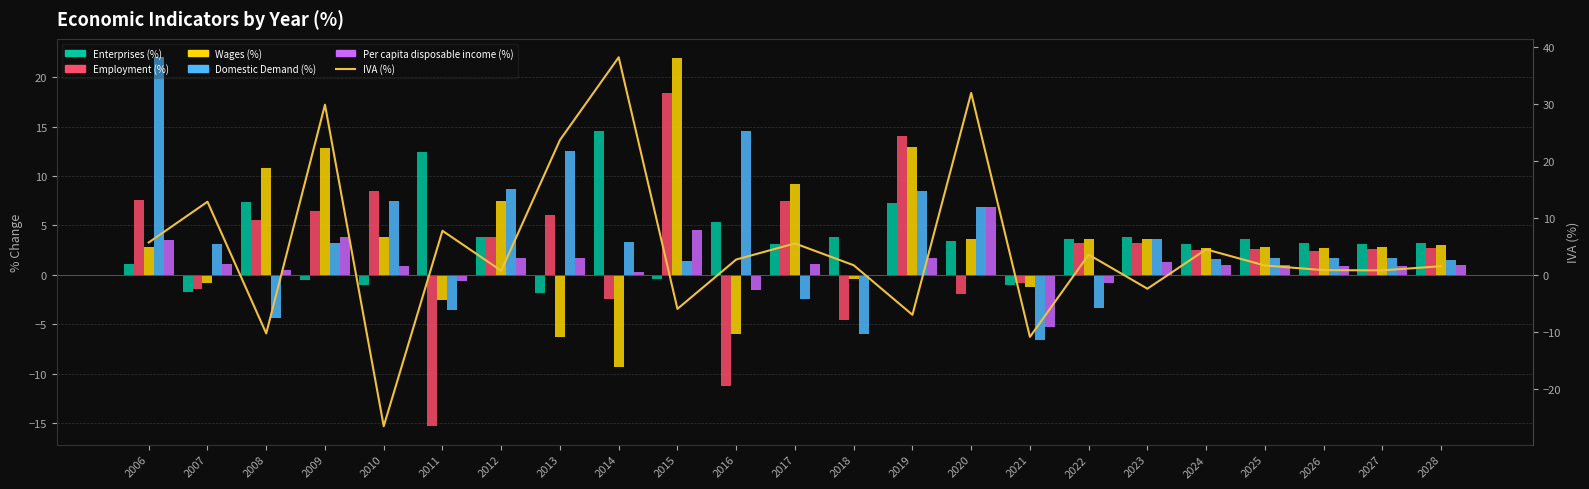

At which category is the sum across all series the highest?

2014